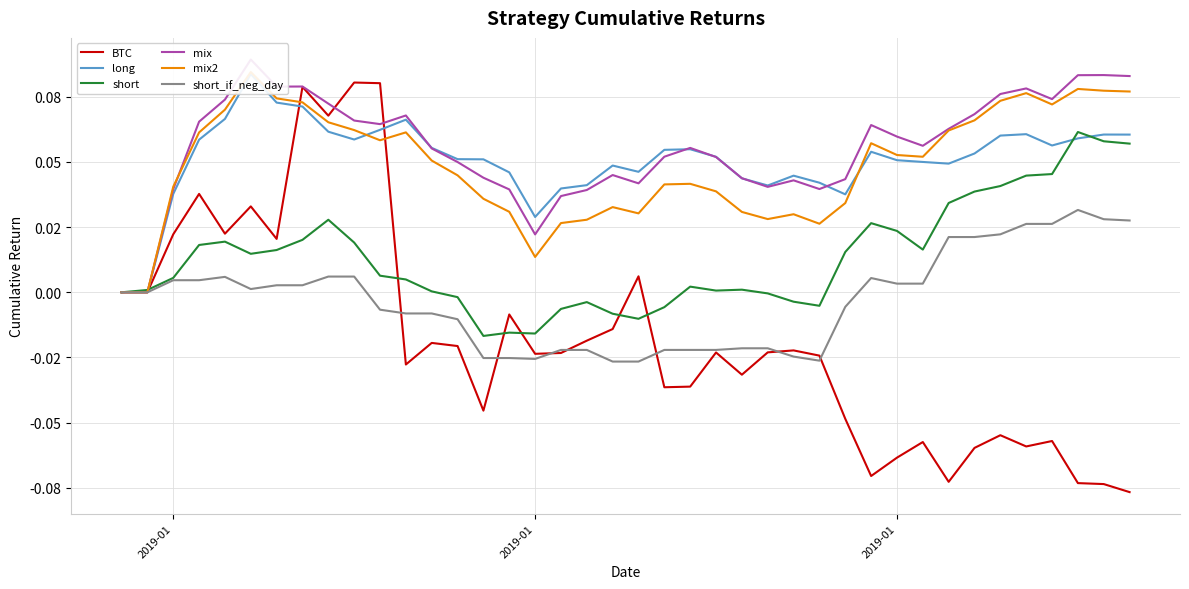

True or false: short has more than 0 points higher than both neighbors.

True